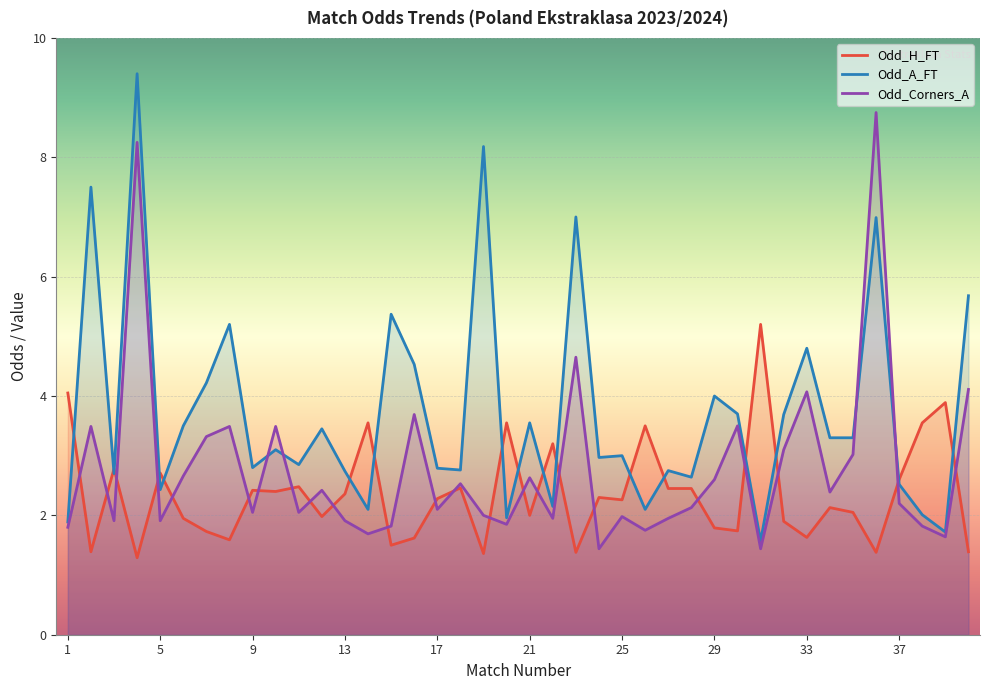

Between 10 and 13, which series saw the biggest shift?

Odd_Corners_A